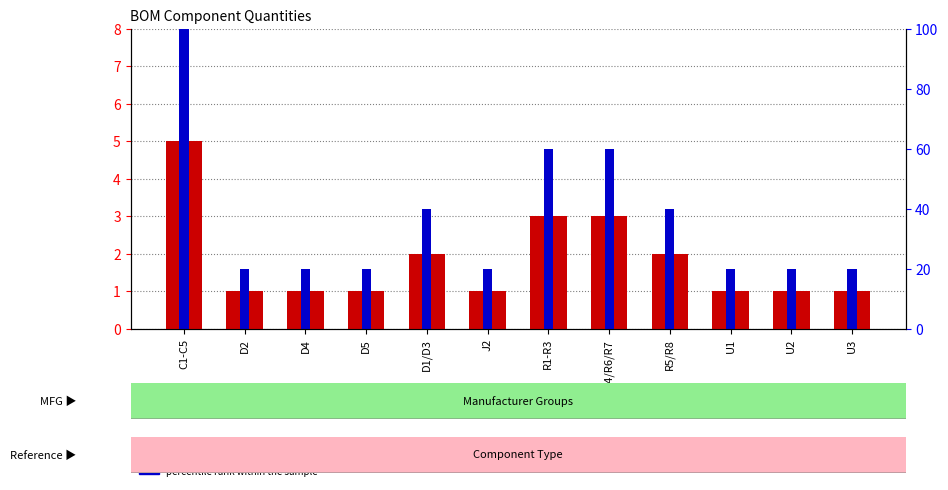

List the series in order of their overall mean, highest first.

percentile rank within the sample, count